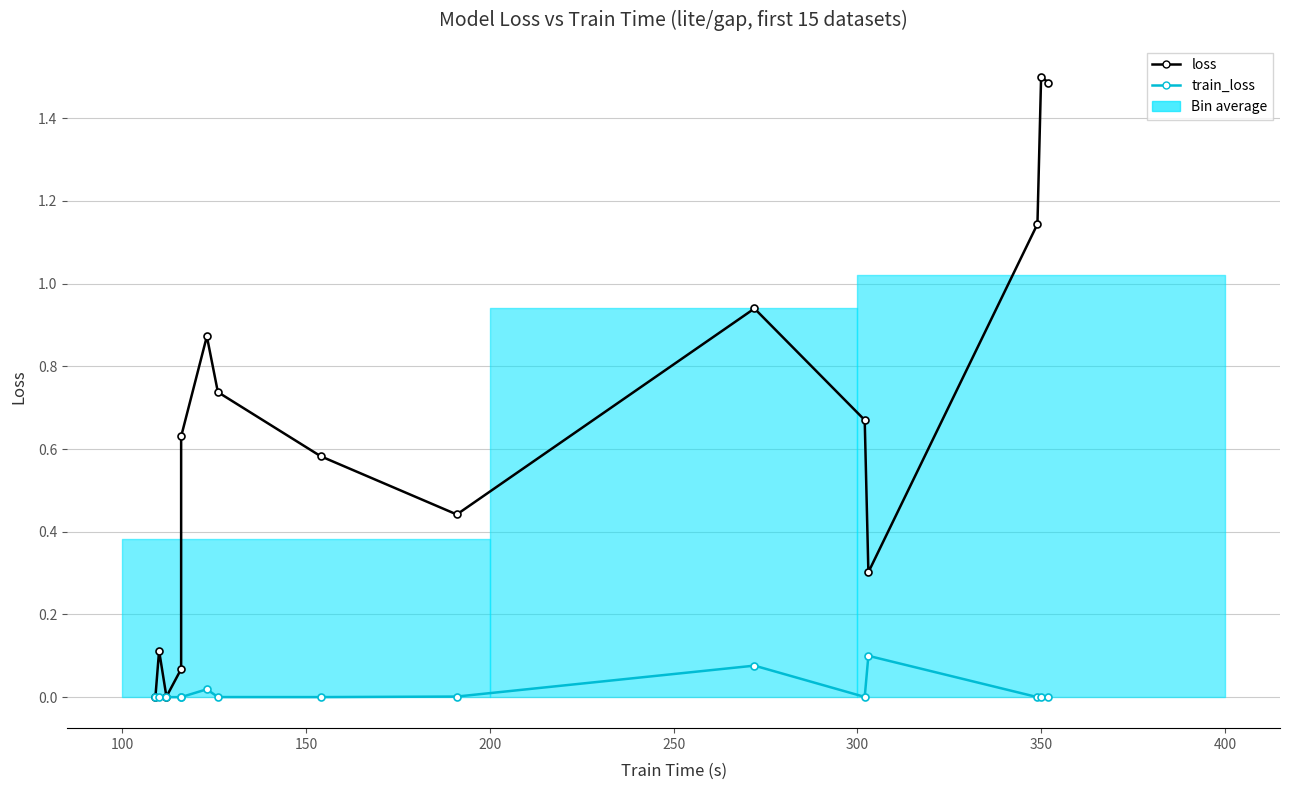

True or false: loss has more than 0 points higher than both neighbors.

True